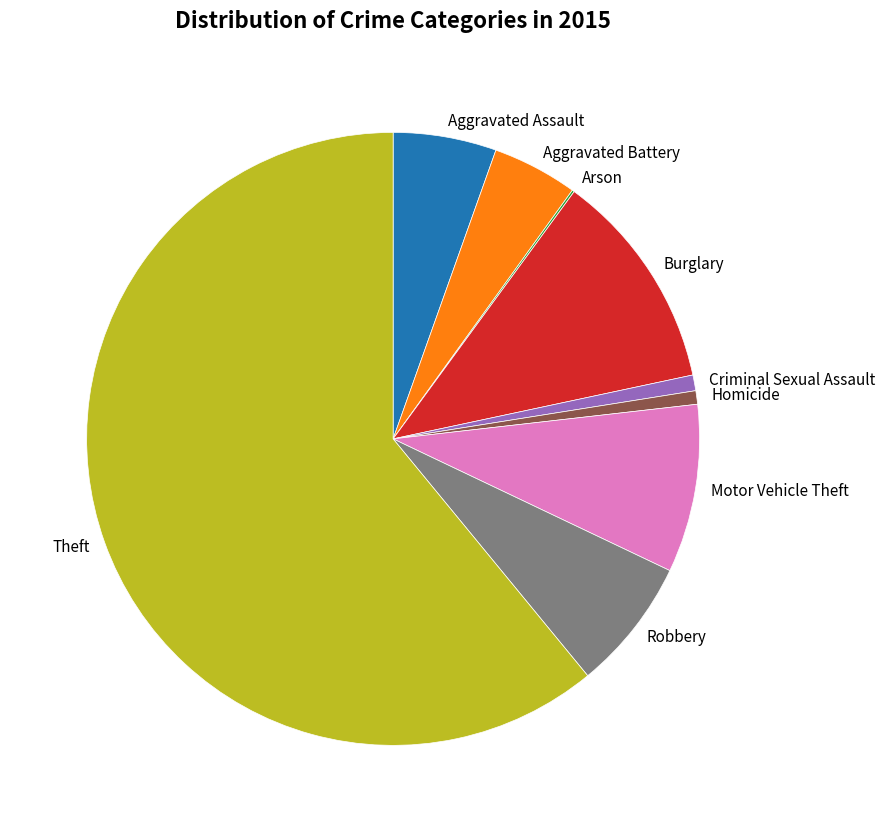

Which category accounts for the majority?

Theft